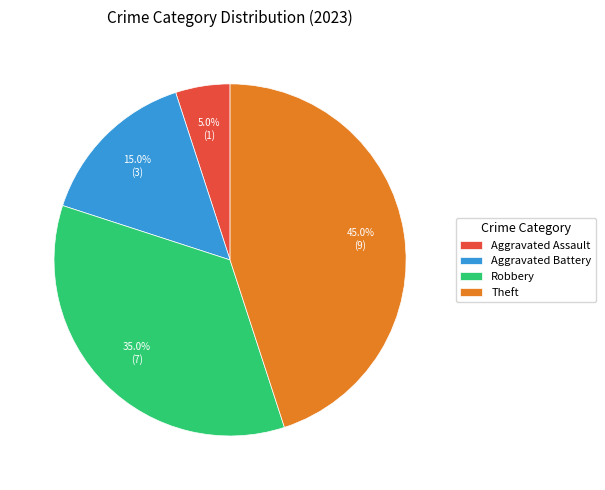

Approximately how many times larger is the value at Aggravated Assault compared to Robbery?

0.1